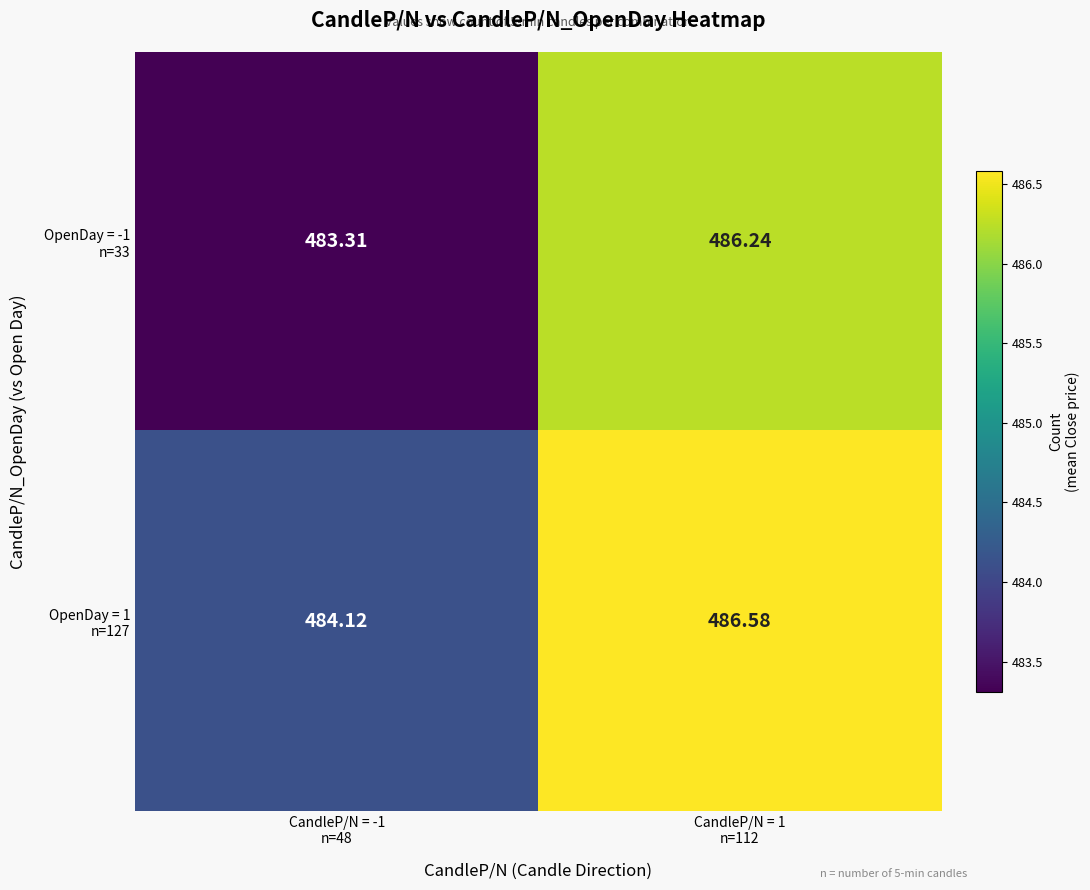

Rank the series by their maximum value, from highest to lowest.

OpenDay = 1 n=127, OpenDay = -1 n=33